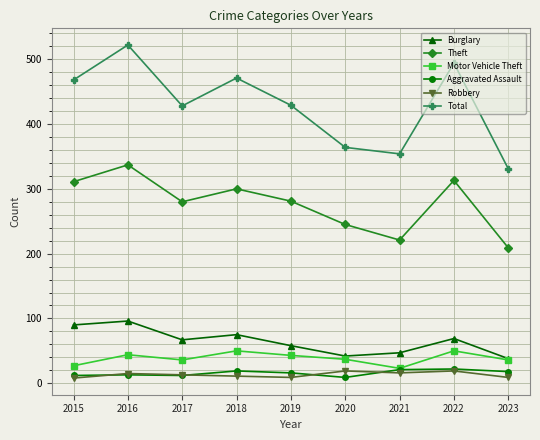

Count the number of data series in this chart.

6